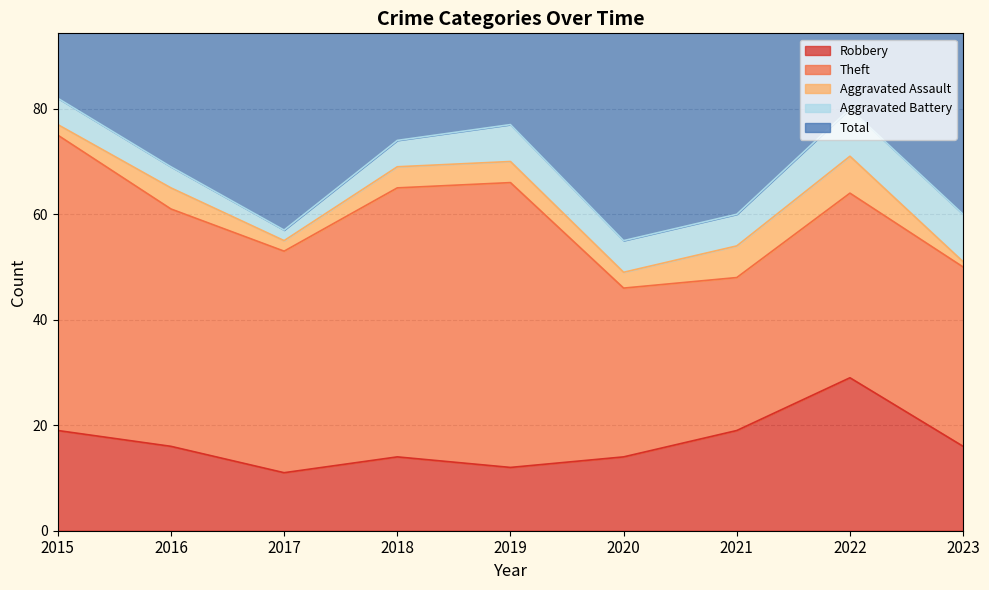

What is the total value across all series at 2017?

116